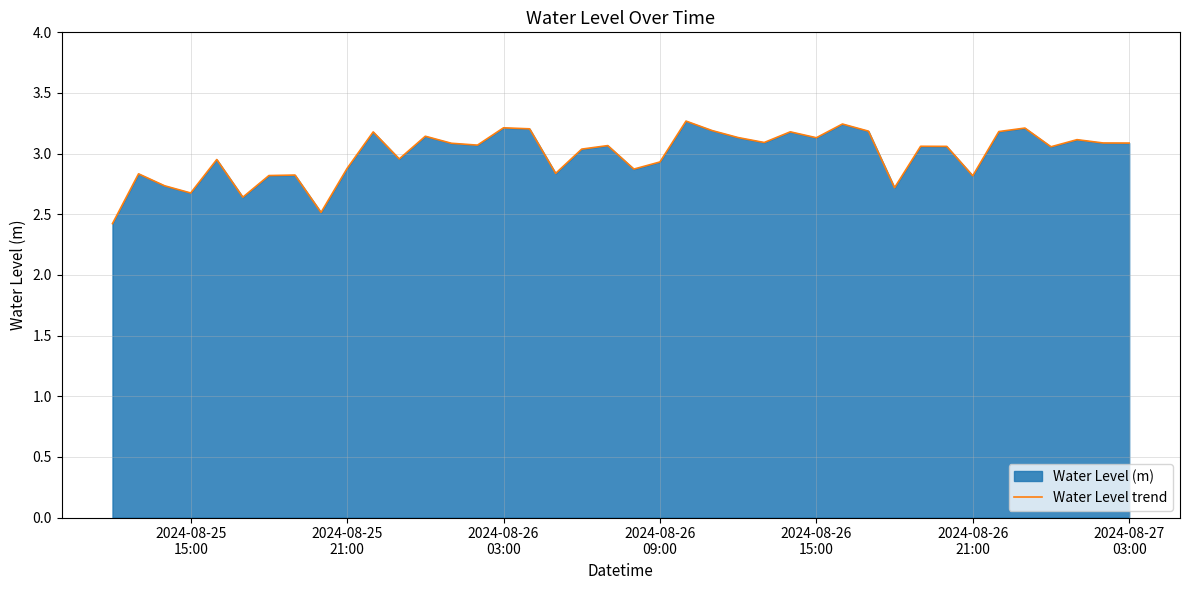

What is the value of the 15th point from the left?

3.1